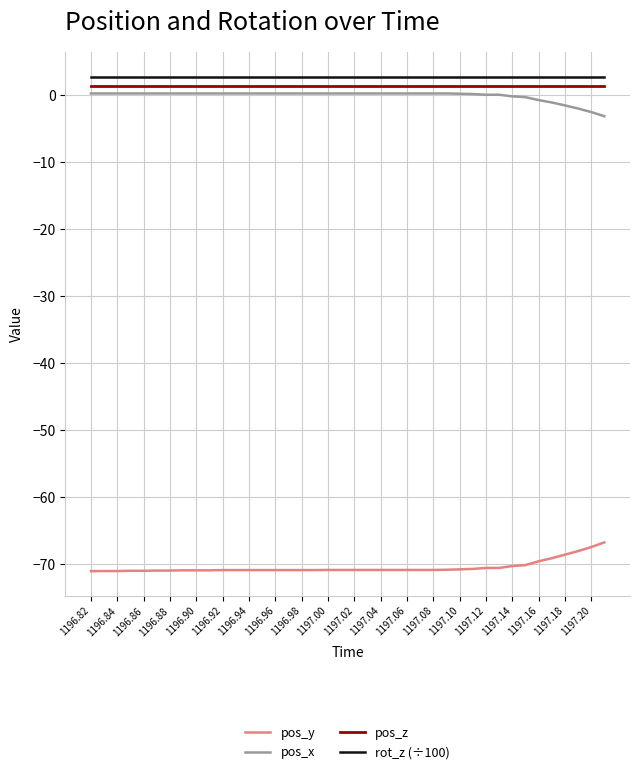

True or false: pos_y and pos_z cross at least once.

False